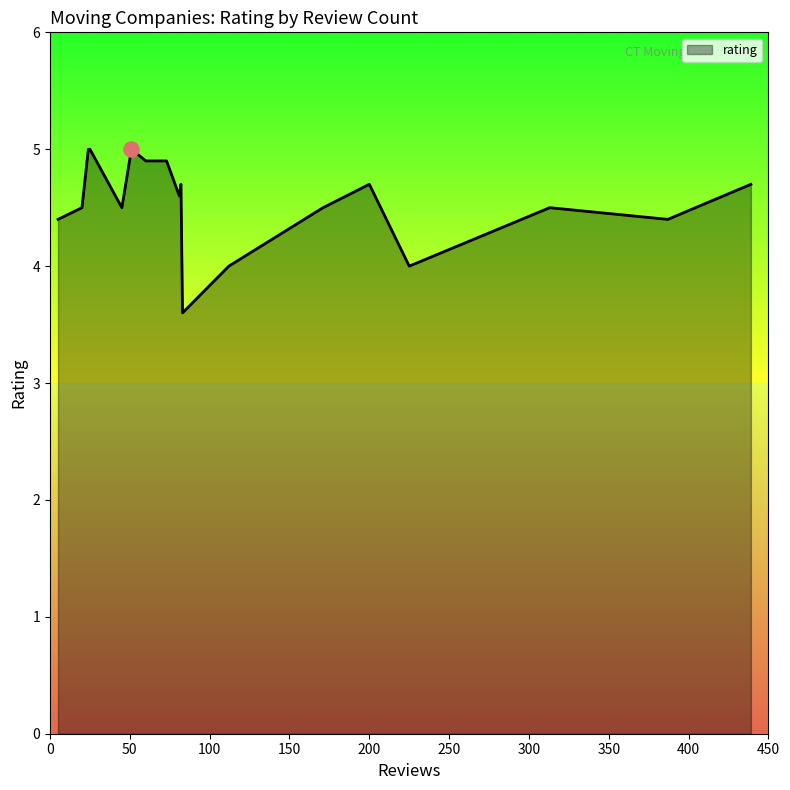

What is the difference between the maximum and minimum values?

1.4